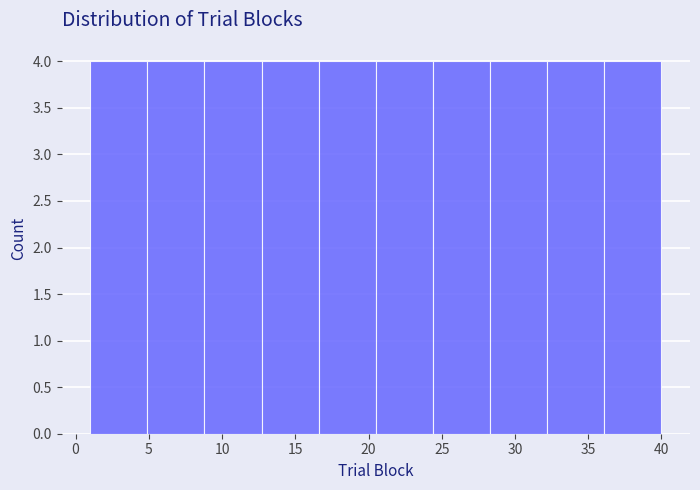

How tall is the bar that spans 4.9 to 8.8 on the x-axis? Neither the bar edges nor the heights are printed on the chart, so give them approximately, as read against the axes.

4